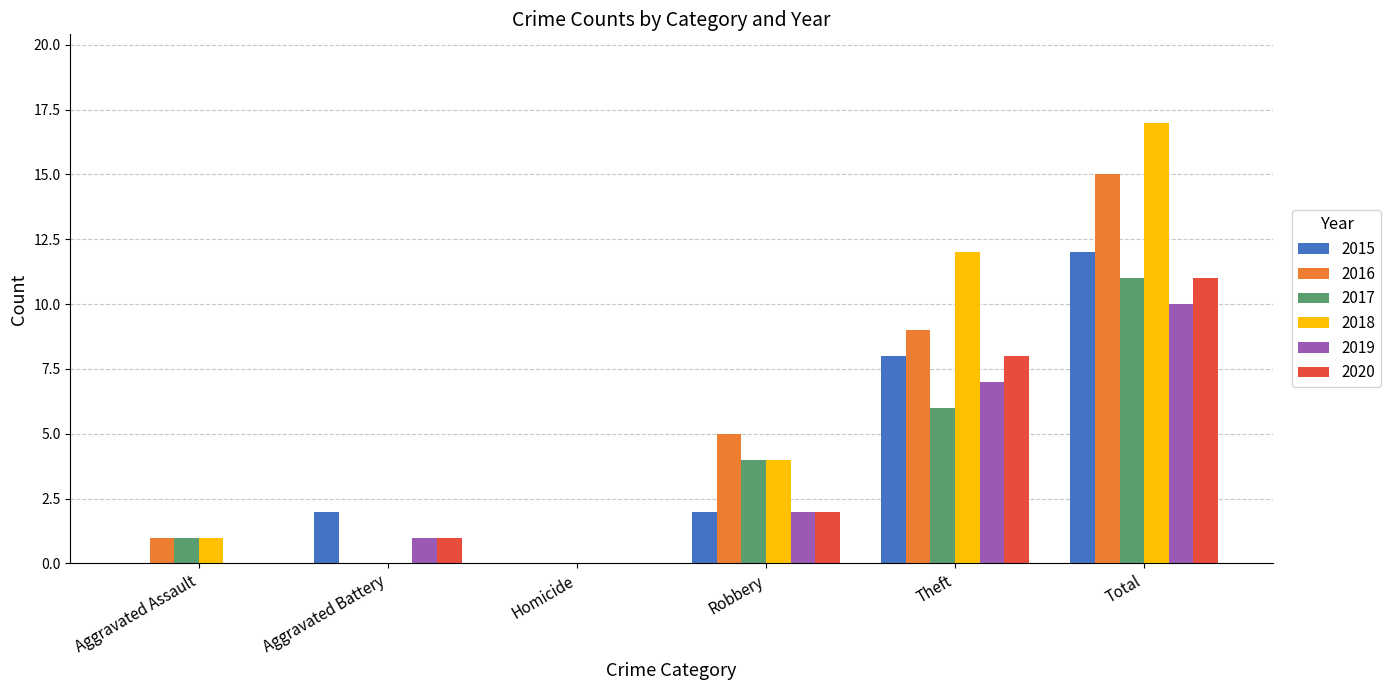

The 2016 series shows 7 at Robbery. True or false?

False